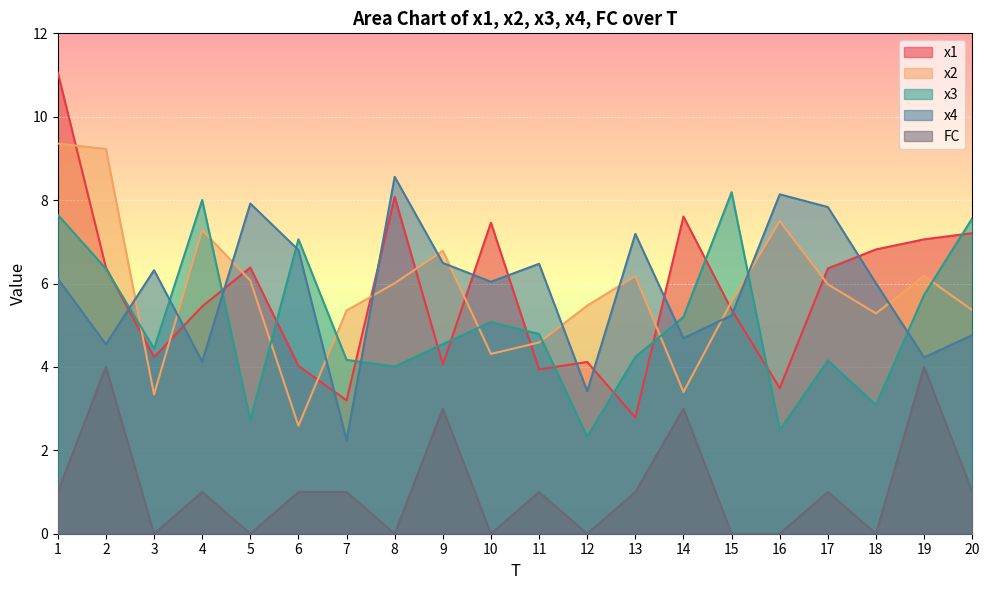

What is the difference between the highest and lowest values at 12?

5.5